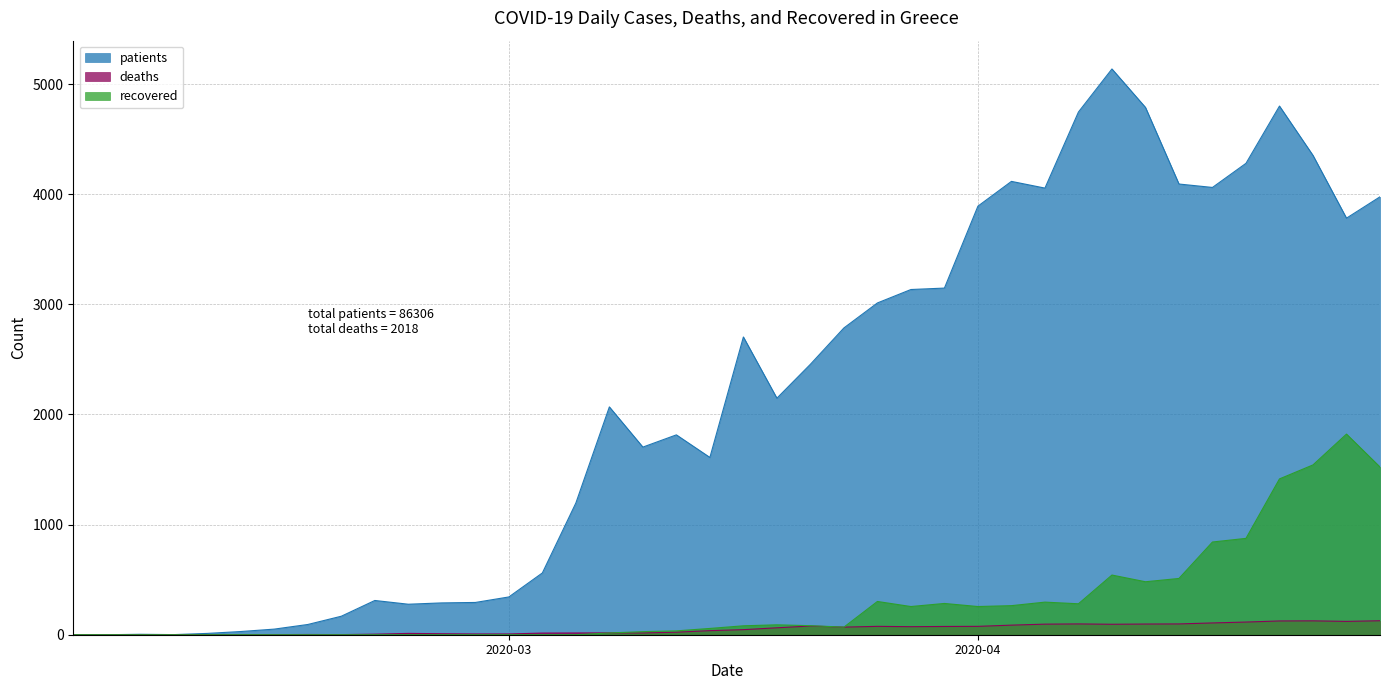

List the series in order of their peak value, lowest first.

deaths, recovered, patients